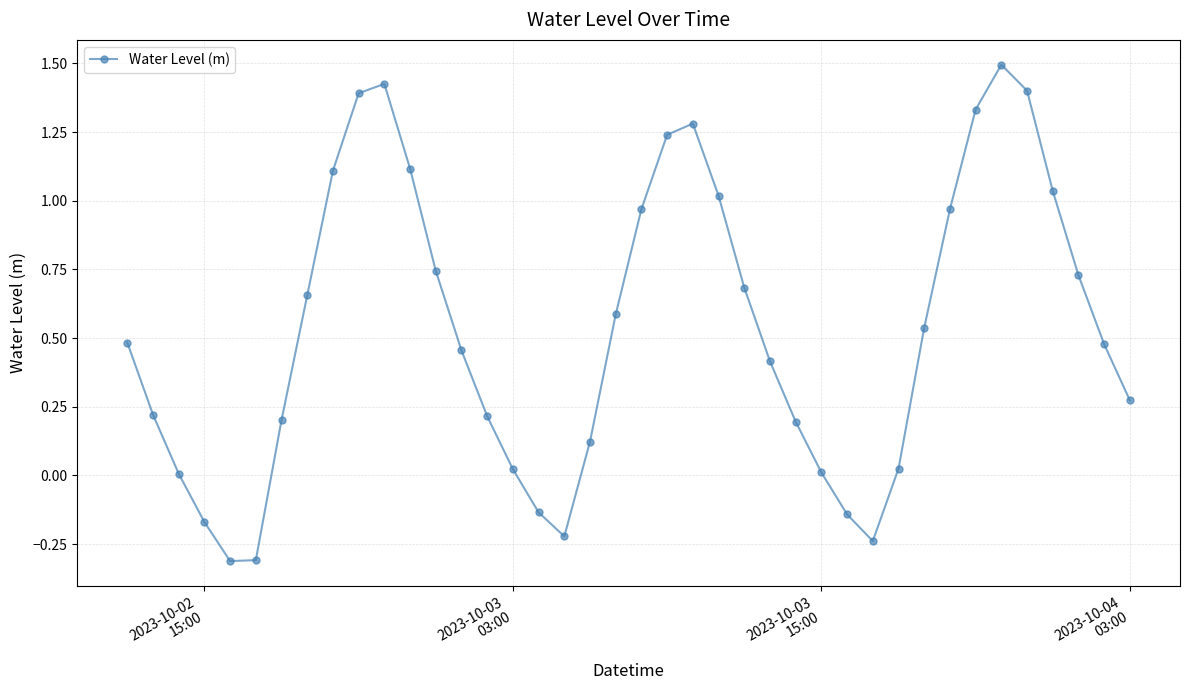

How many points are lower than both their immediate neighbors (excluding endpoints)?

3